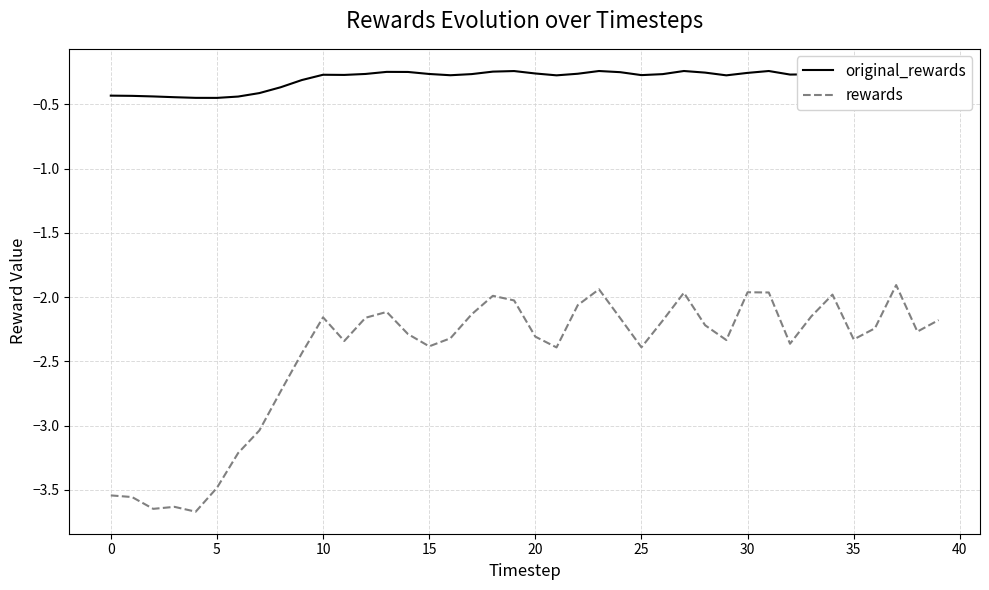

What is the minimum value for rewards?

-3.7